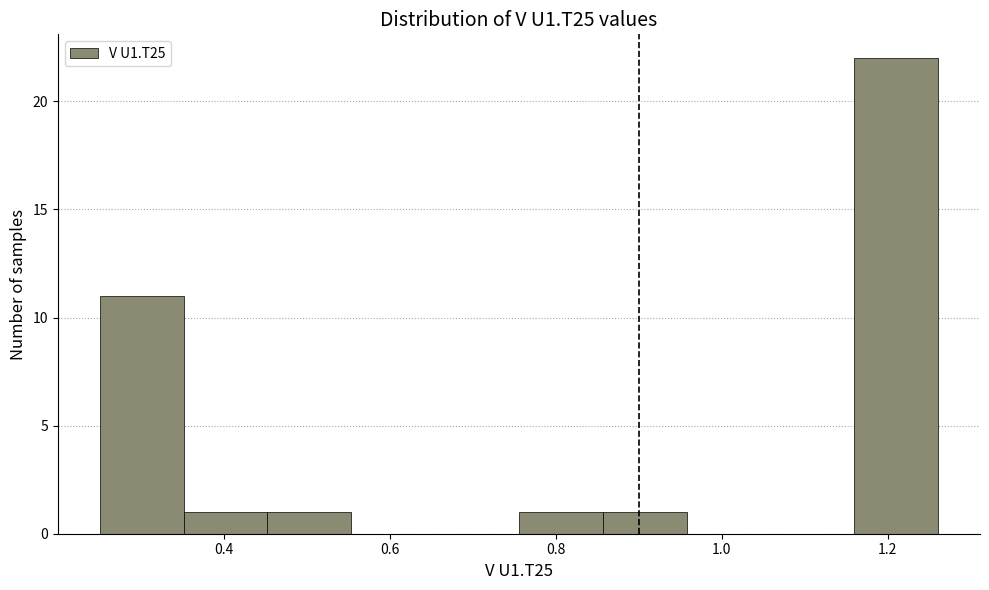

Over which range of the x-axis is the bar tallest?

1.16 to 1.26